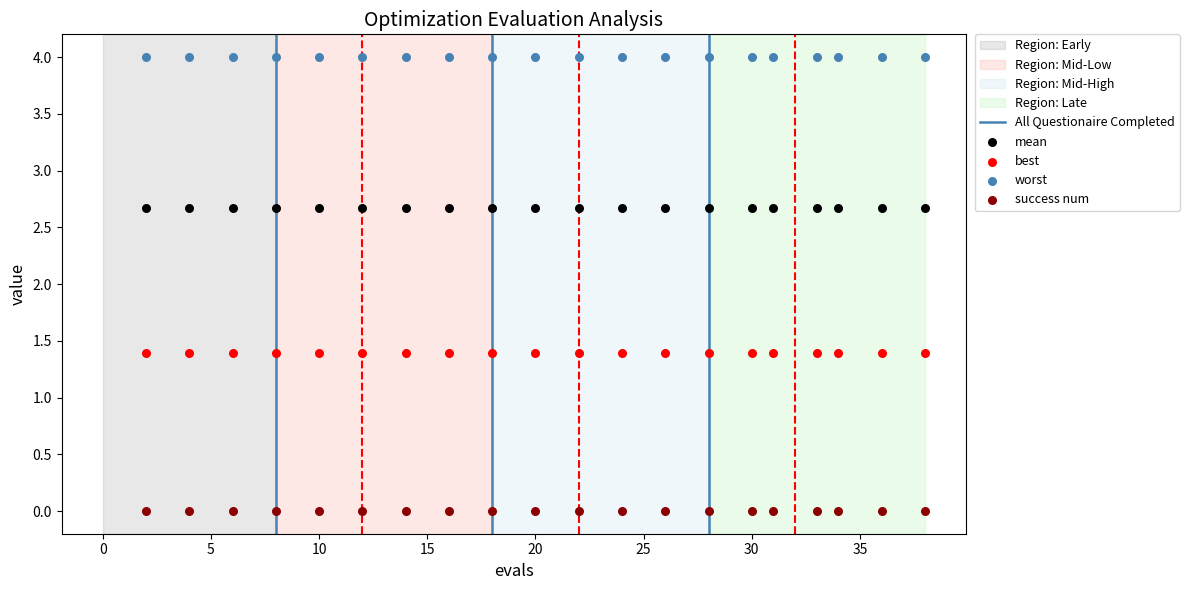

Which series contains the highest Y value?

worst